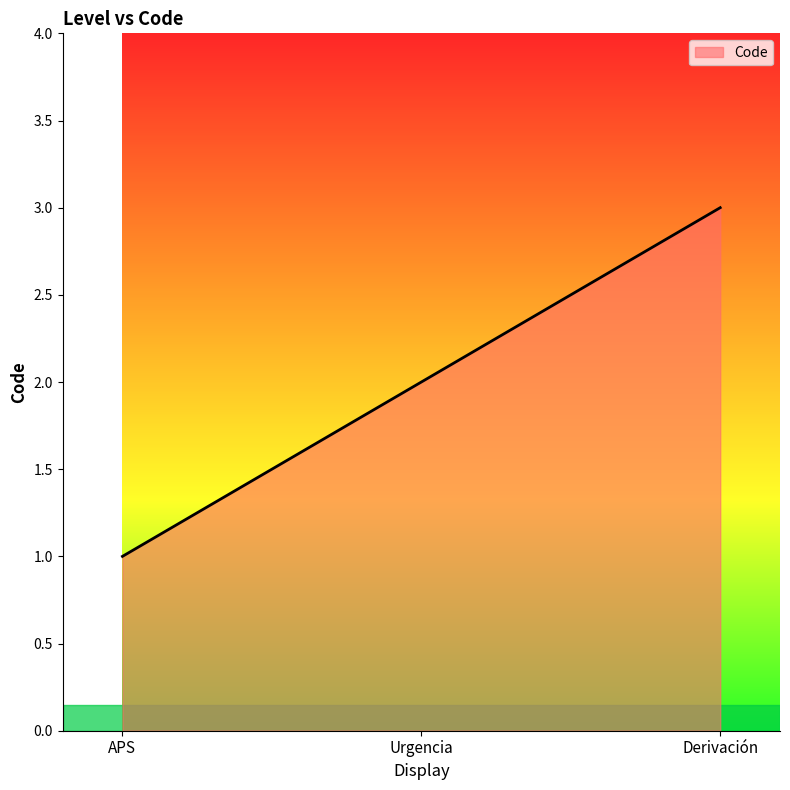

The value at Derivación is 3. True or false?

True